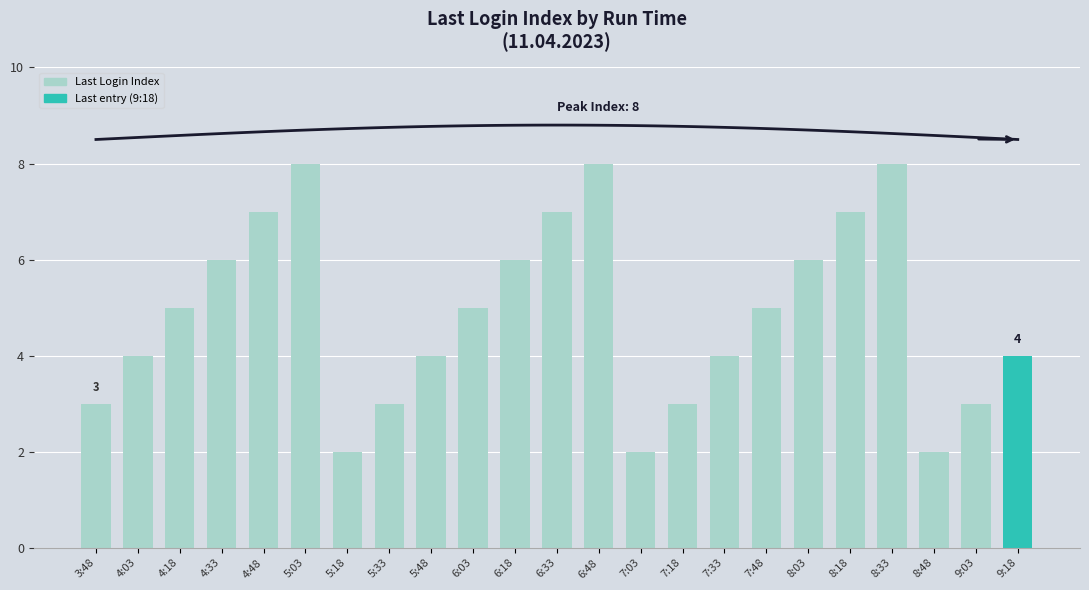

Reading left to right, extract all data points from this chart.

3	4	5	6	7	8	2	3	4	5	6	7	8	2	3	4	5	6	7	8	2	3	4